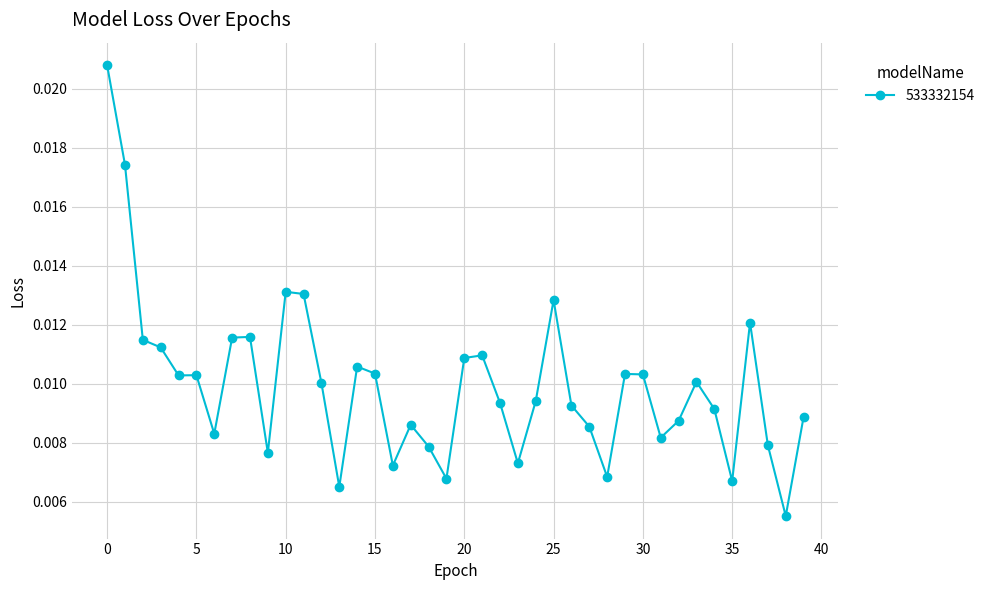

True or false: there are more than 1 points higher than both neighbors.

True